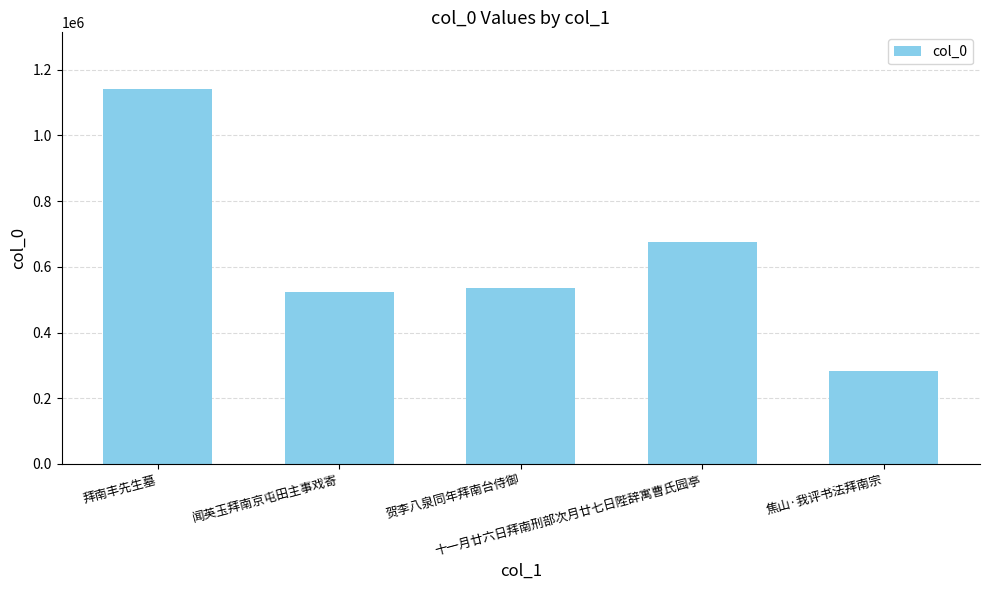

What value does the data have at 贺李八泉同年拜南台侍御, to the nearest 50?

535800